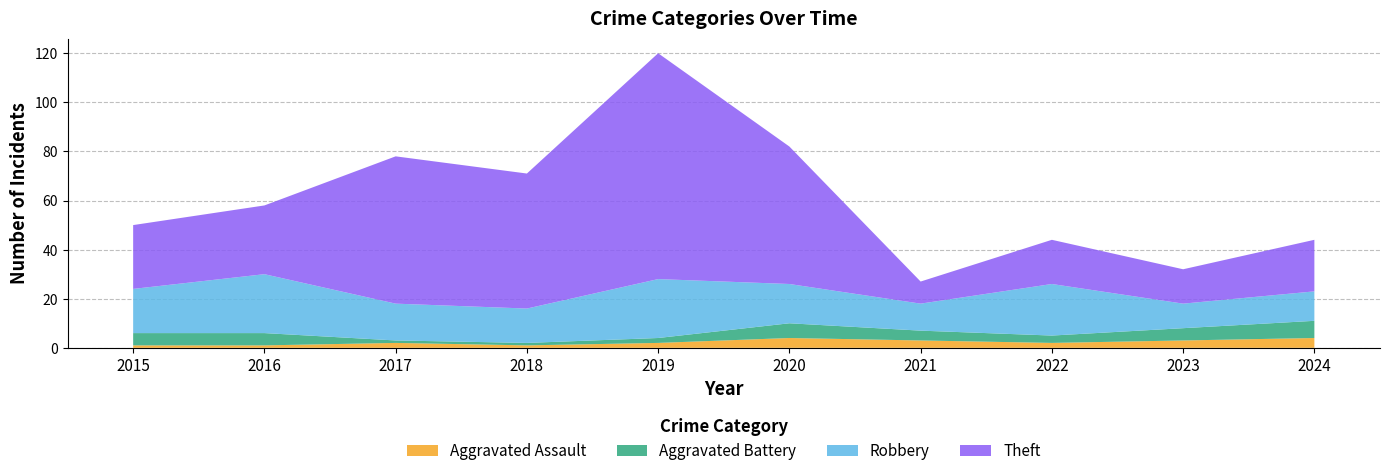

At which category does the chart reach its peak across all series?

2019